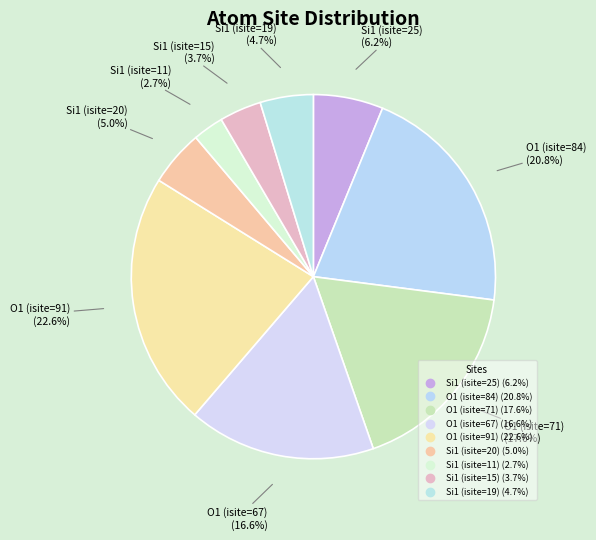

What portion of the pie excludes O1 (isite=84)?

79.2%